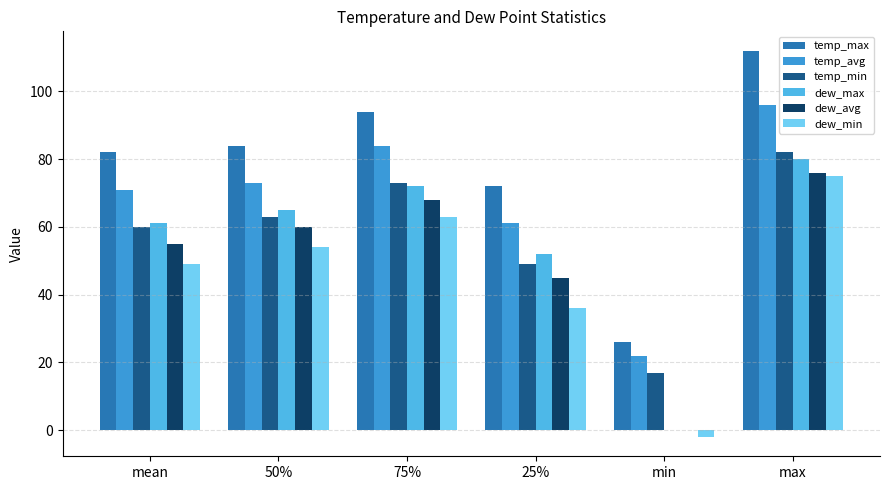

Which category has the highest value across all series?

max